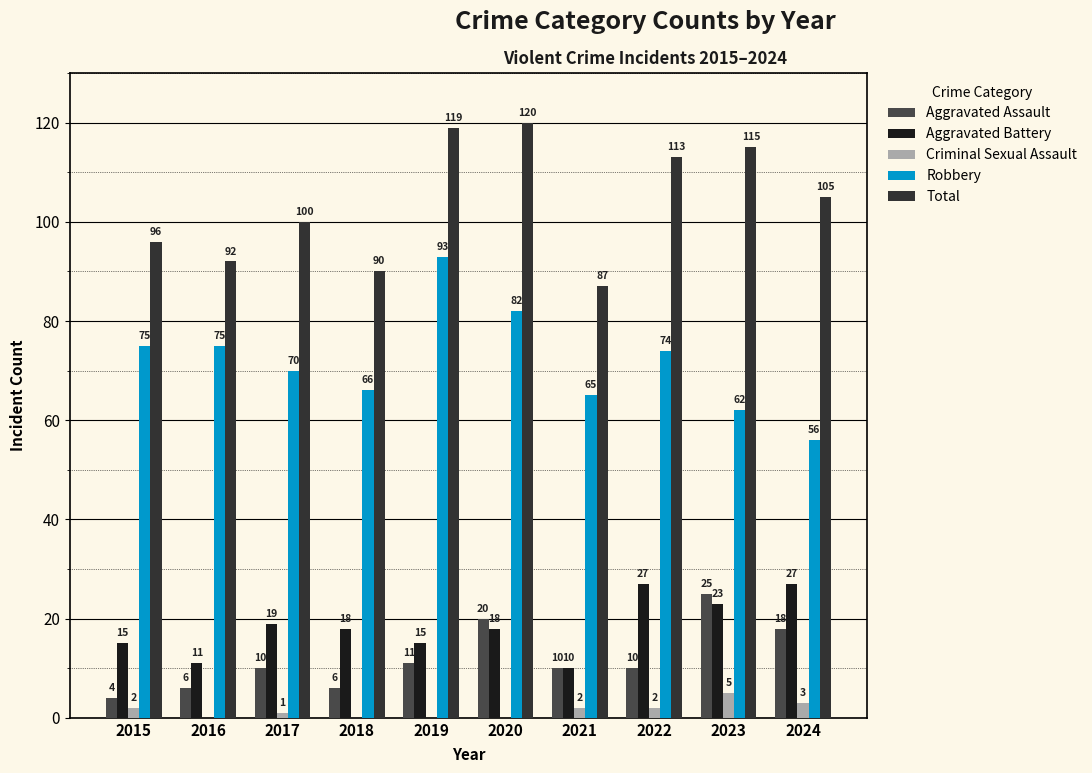

Is it true that Aggravated Battery equals 27 at 2022?

True